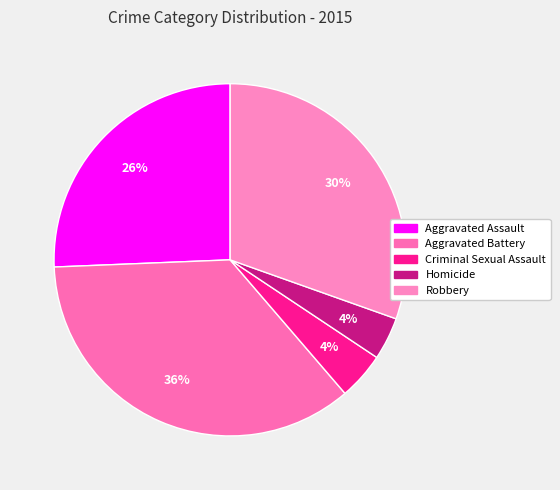

How many slices are in this pie chart?

5